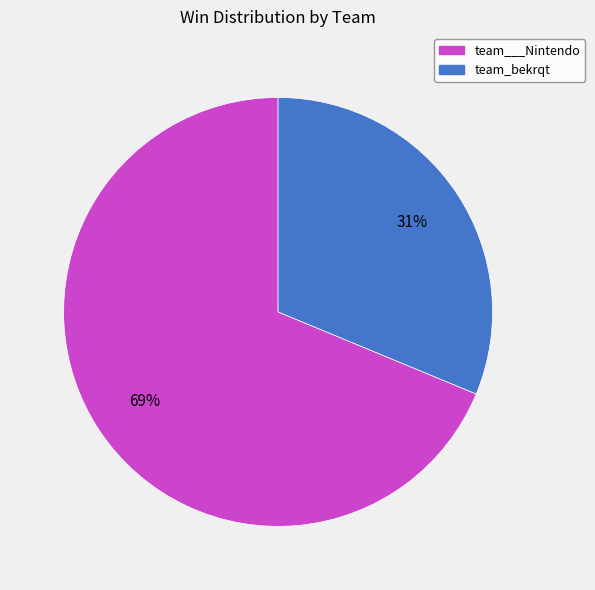

Does any single category account for the majority?

Yes